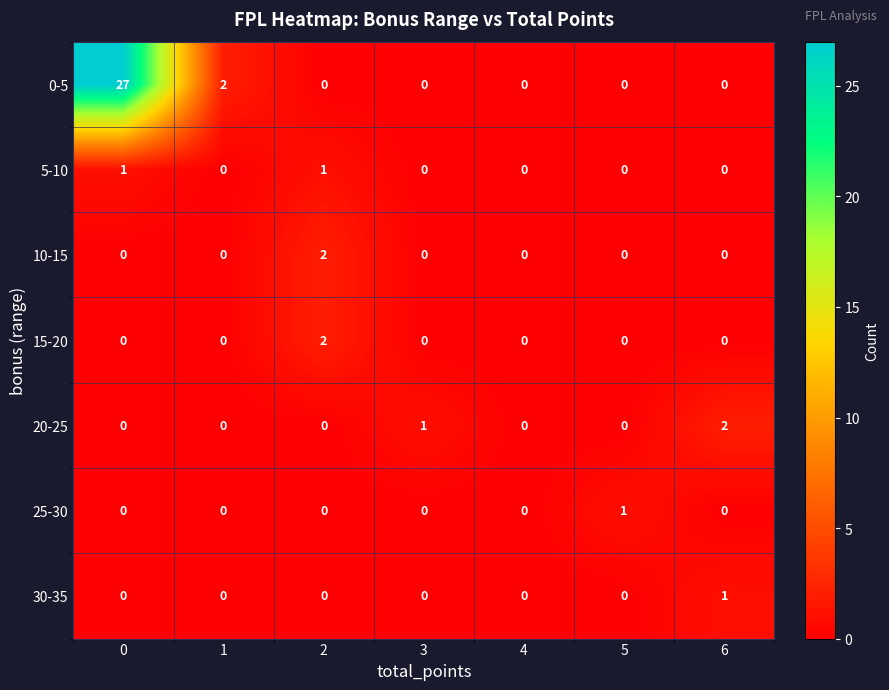

Is it true that 10-15 equals 0 at 0?

True